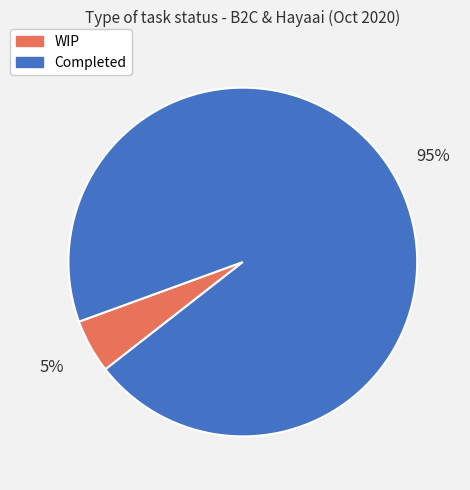

What percentage is the Completed slice, to the nearest percent?

95%